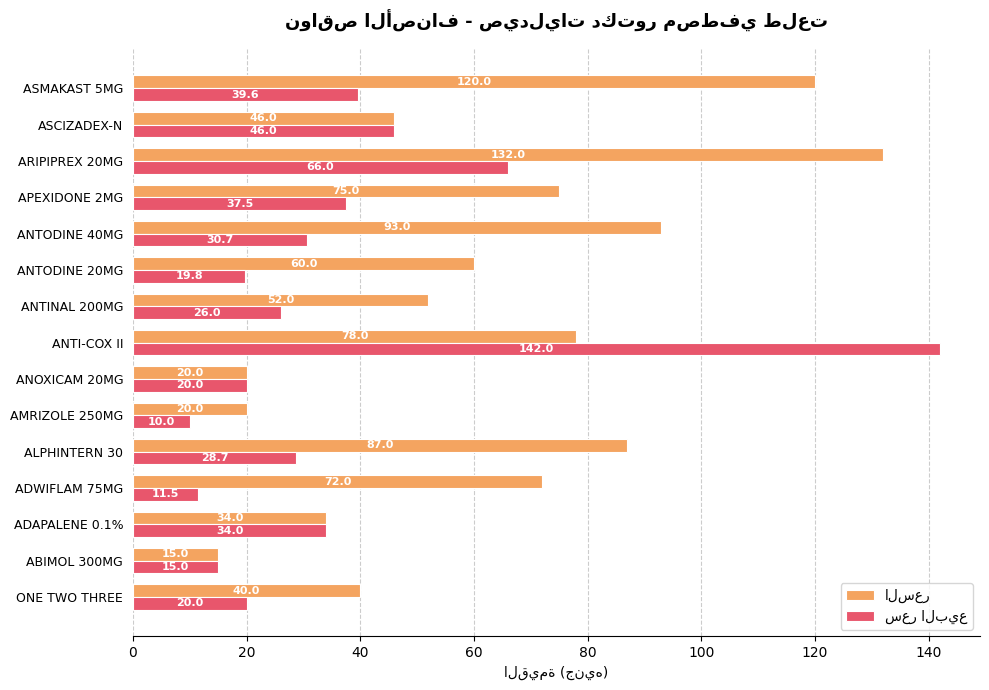

At which category is the sum across all series the highest?

ANTI-COX II